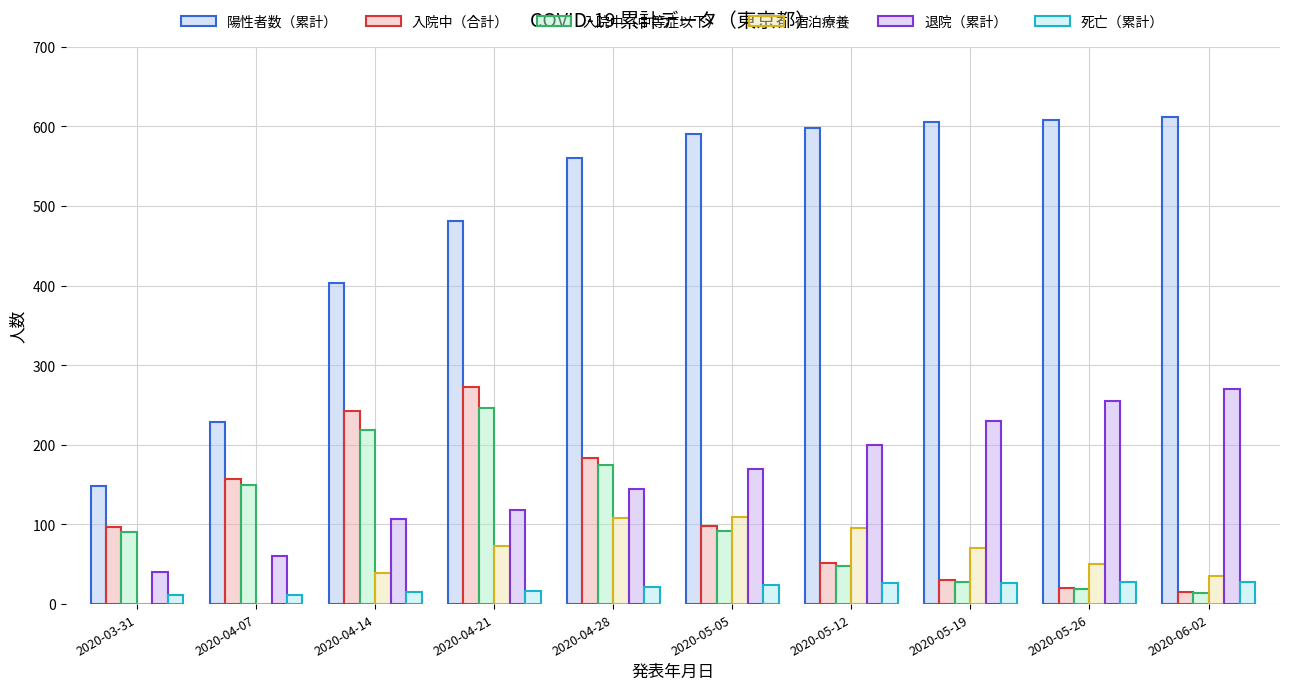

The 入院中（中等症以下） series shows 299 at 2020-04-28. True or false?

False